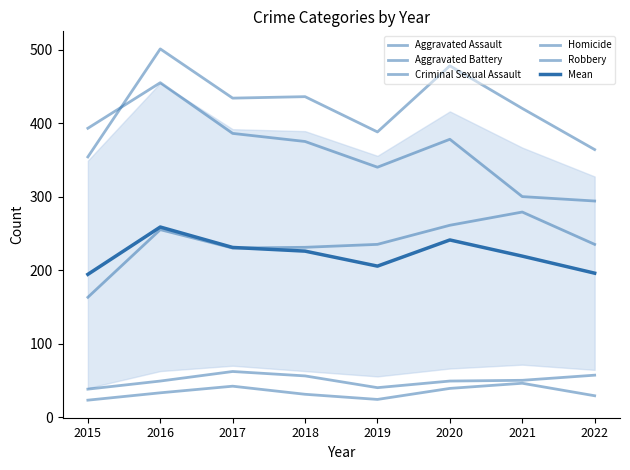

The Mean series shows 353.0 at 2020. True or false?

False